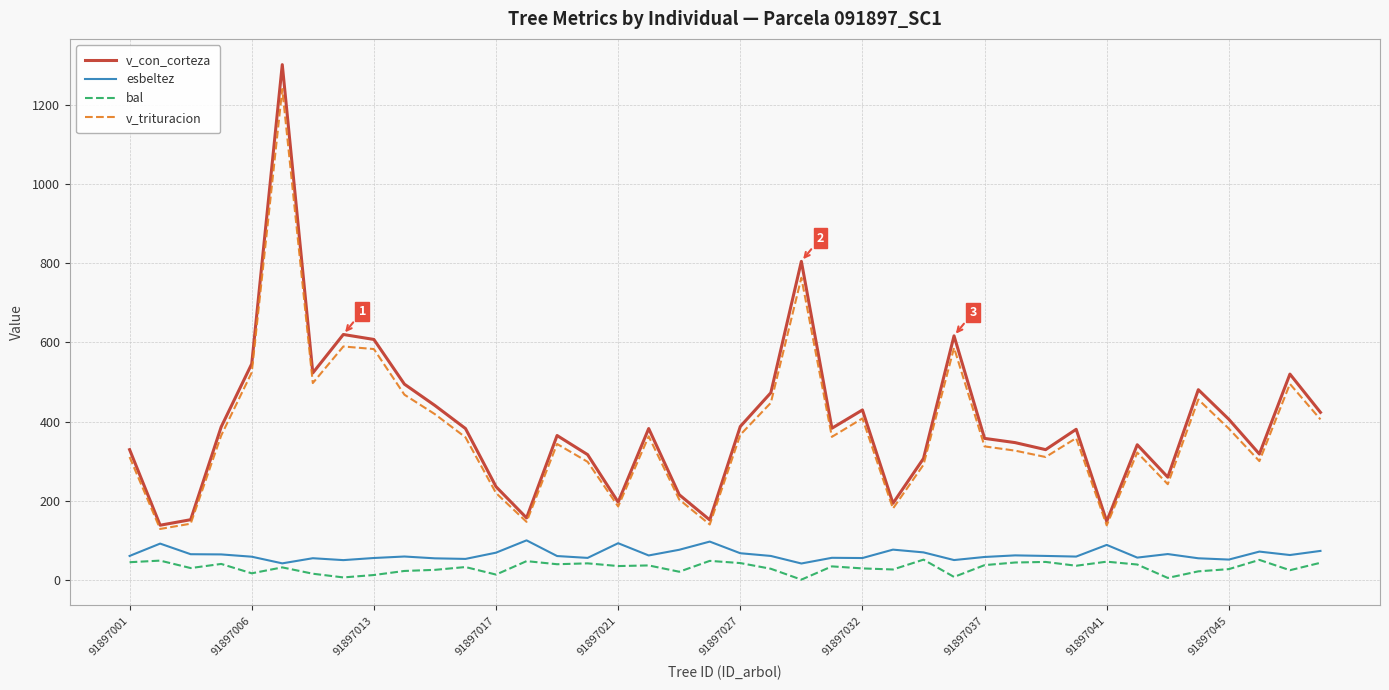

What is the difference between the second highest and minimum values in the esbeltez series?

55.4